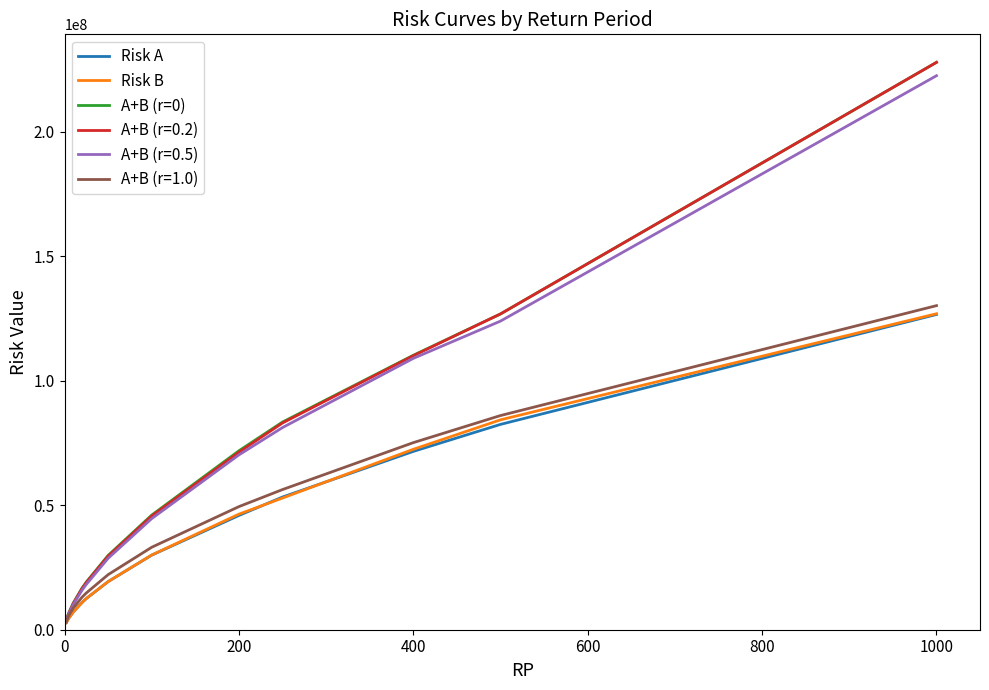

Which series has the widest spread of values?

A+B (r=0.2)